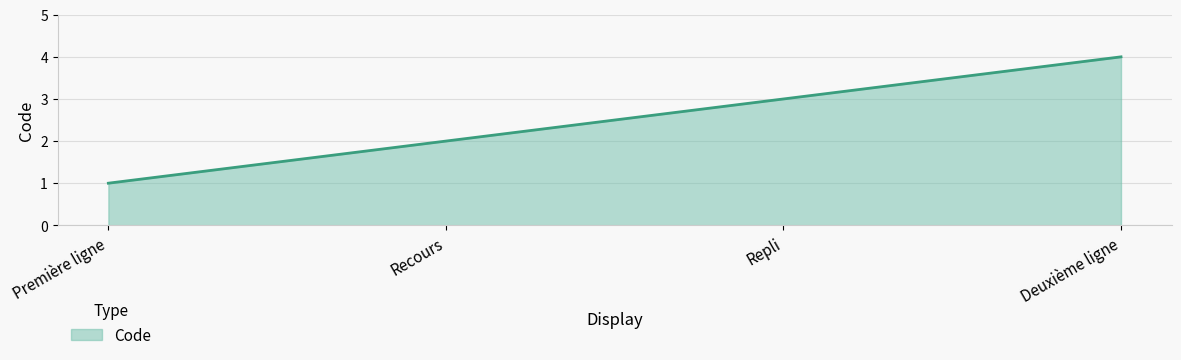

What position from the left is Repli?

3